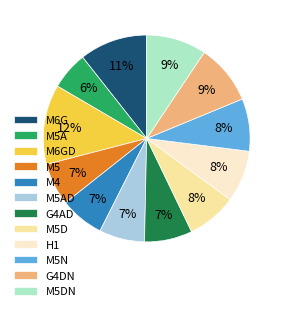

To the nearest percent, what is the average slice percentage?

8%